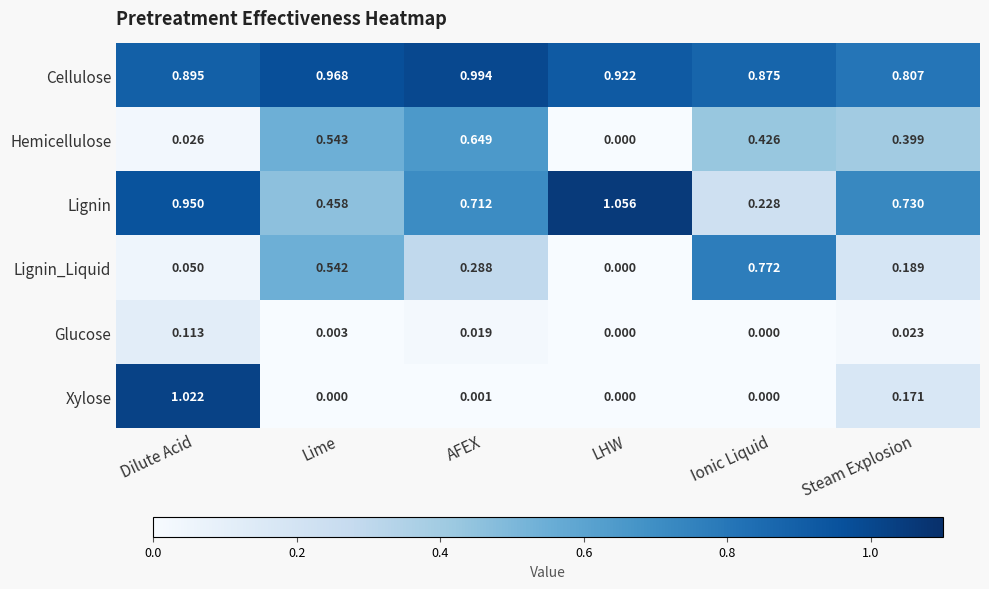

Which series changed the most between LHW and Steam Explosion?

Hemicellulose